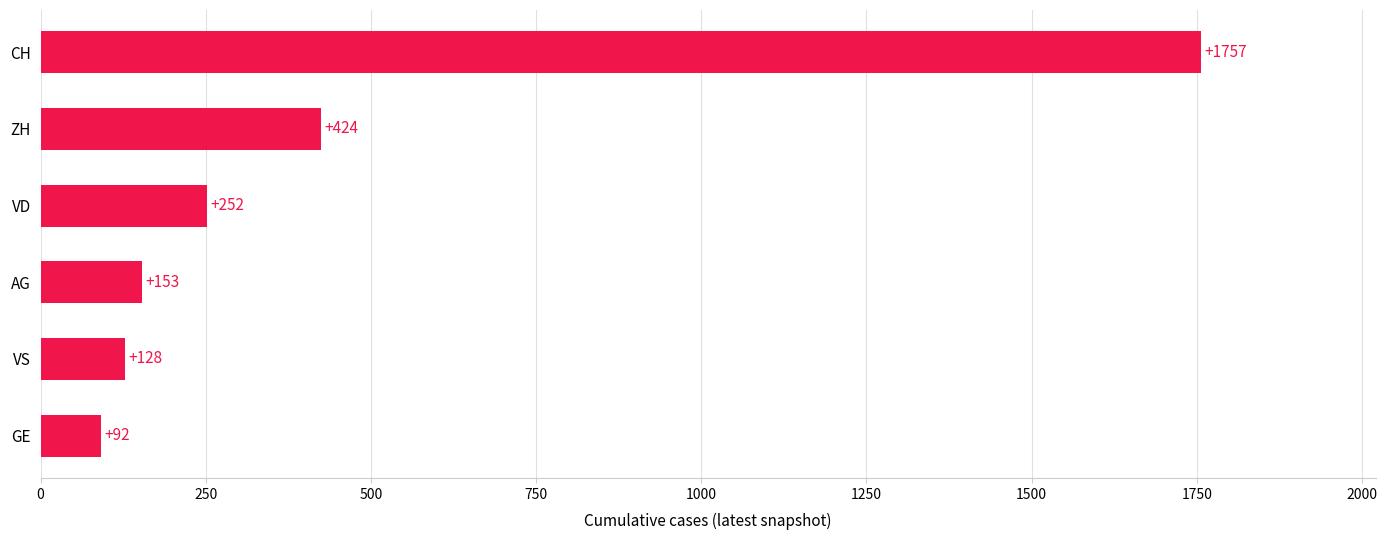

What is the value of the 2nd bar from the top?

424